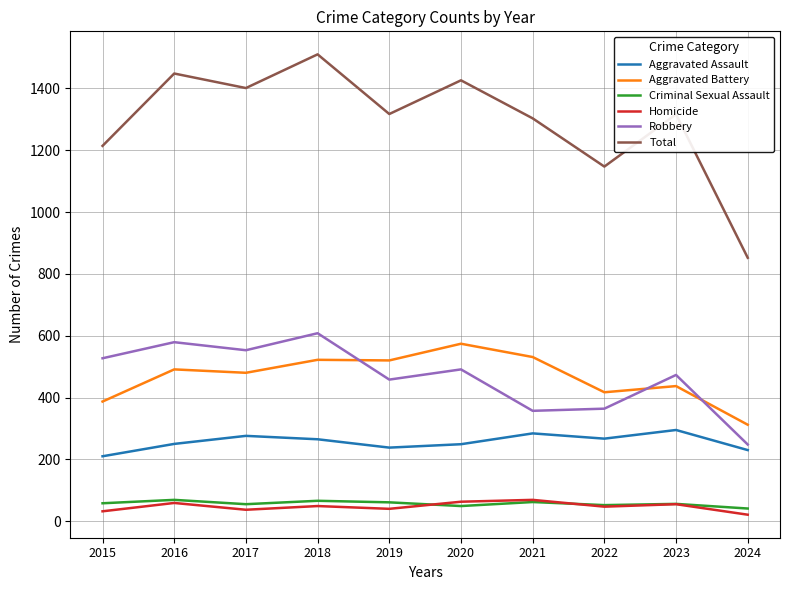

The Aggravated Battery series shows 744 at 2021. True or false?

False